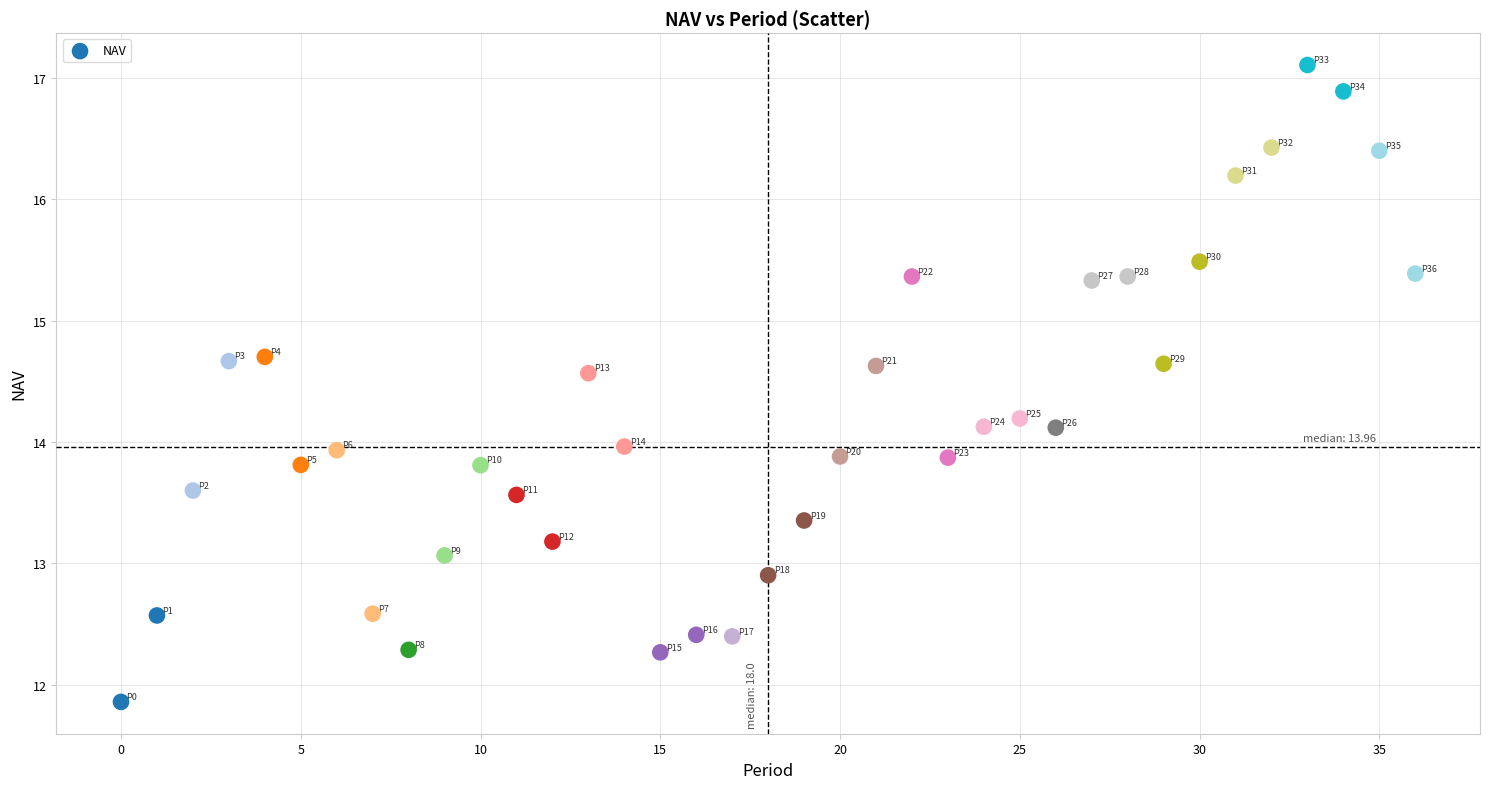

What is the range of Y values (max minus min)?

5.2